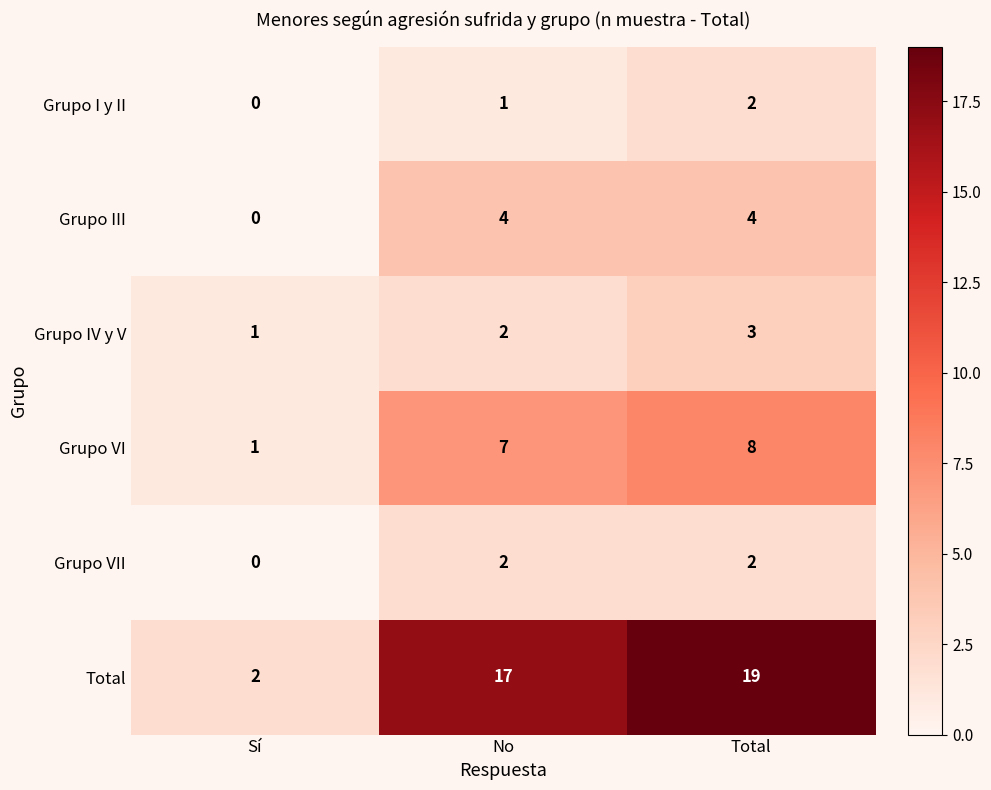

Reading left to right, what are all the values shown in this chart?

Grupo I y II: 0	1	2
Grupo III: 0	4	4
Grupo IV y V: 1	2	3
Grupo VI: 1	7	8
Grupo VII: 0	2	2
Total: 2	17	19